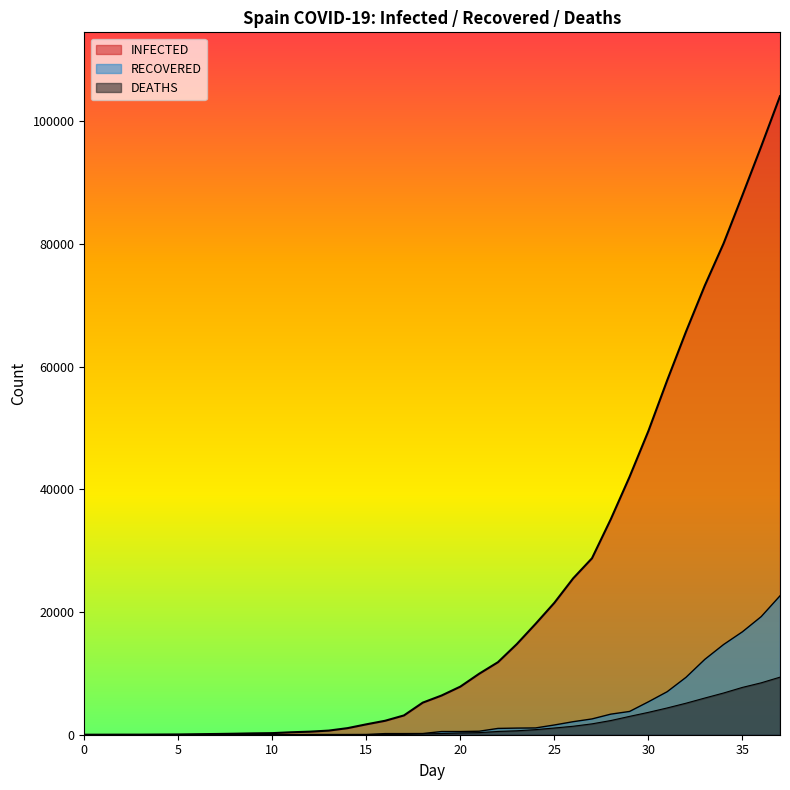

At which label does RECOVERED first exceed 517?

21